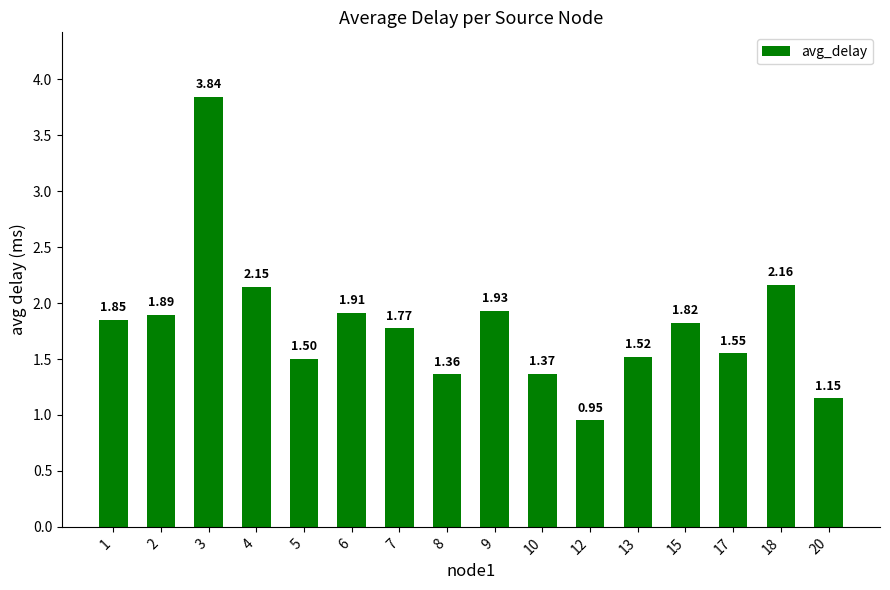

What is the sum of the values at 3 and 18?

6.0